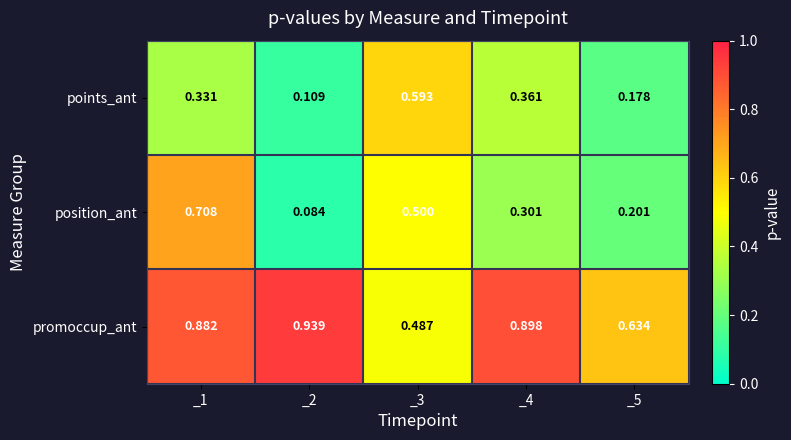

Rank the series by their maximum value, from lowest to highest.

points_ant, position_ant, promoccup_ant